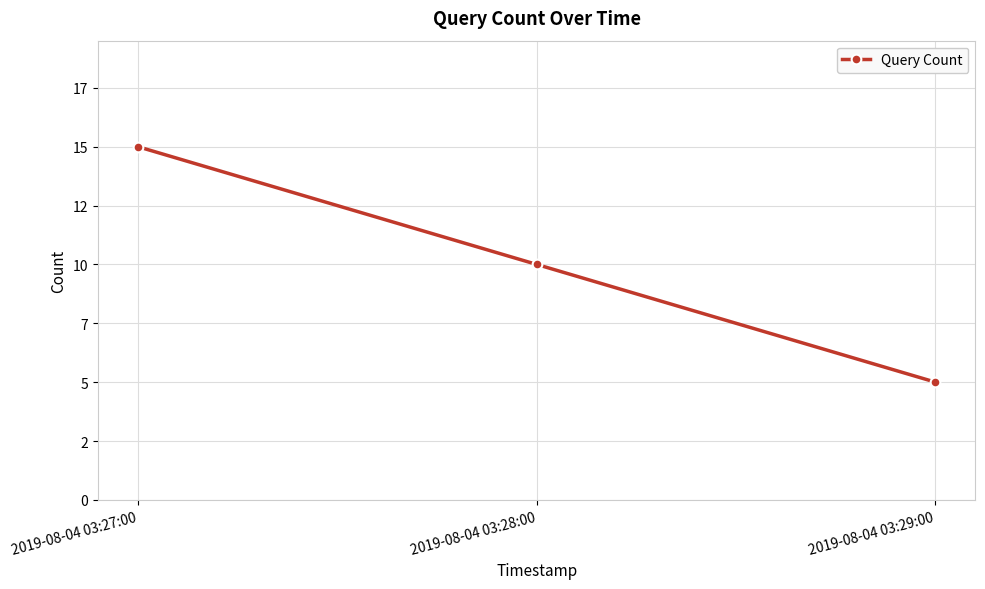

Which label corresponds to the smallest value in the chart?

2019-08-04 03:29:00